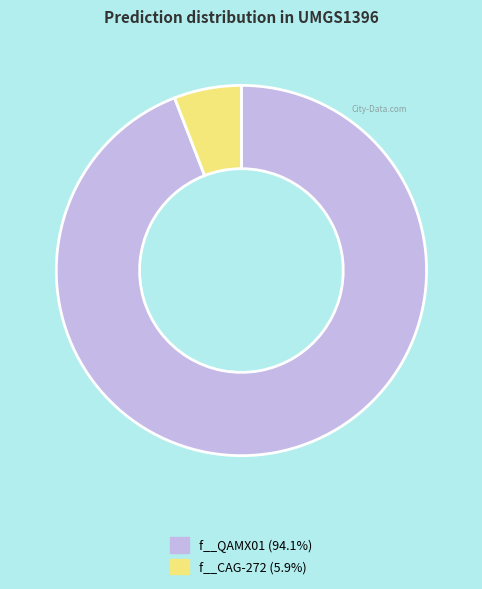

True or false: f__CAG-272 accounts for 45% of the total.

False